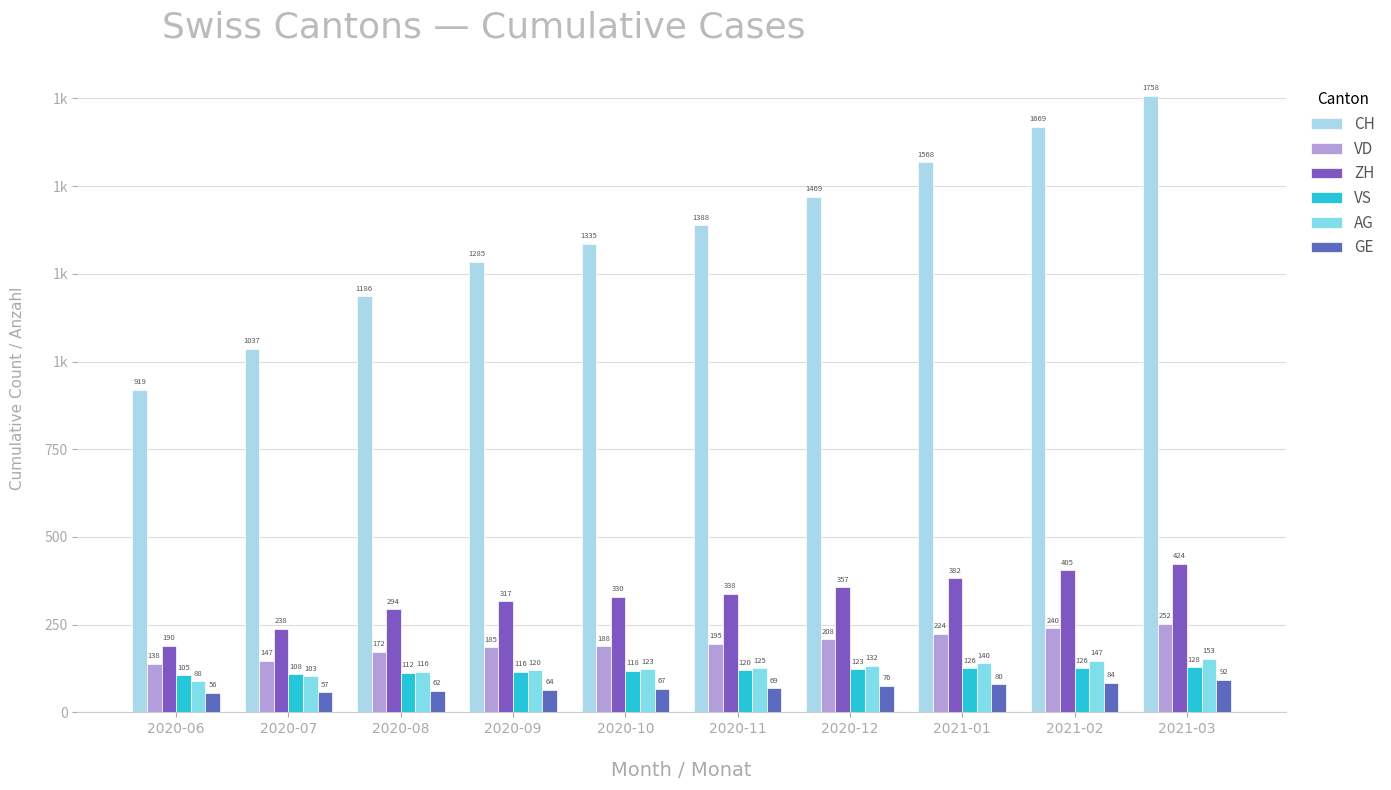

List the series in order of their peak value, highest first.

CH, ZH, VD, AG, VS, GE